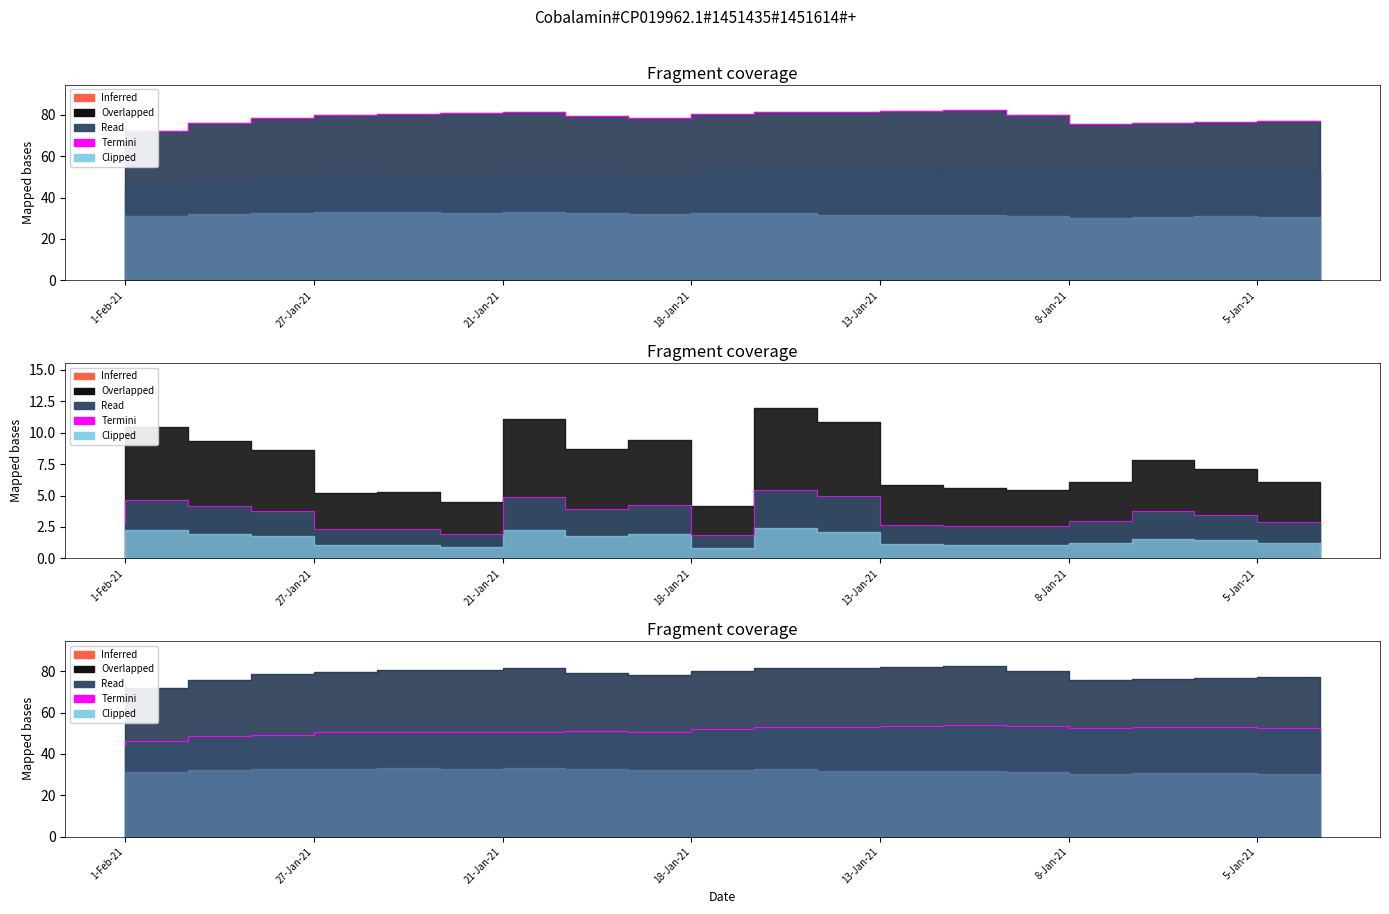

Approximately how many times larger is the value at 10 compared to 5-Jan-21?

1.0